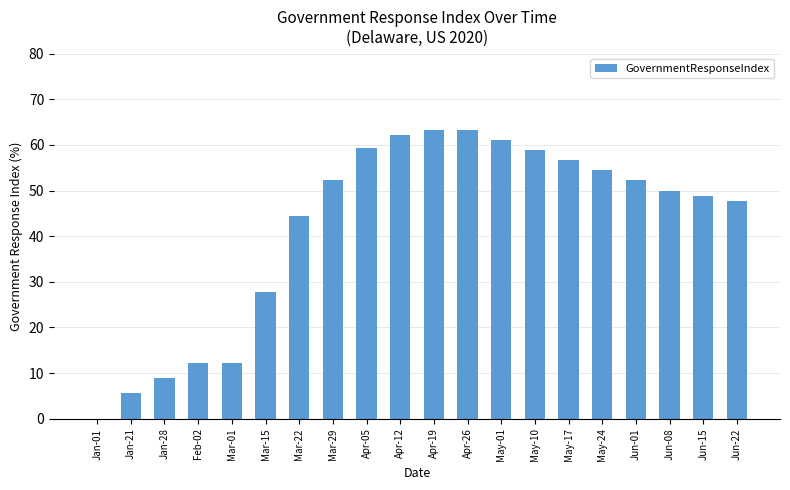

Does the chart contain stacked bars?

No